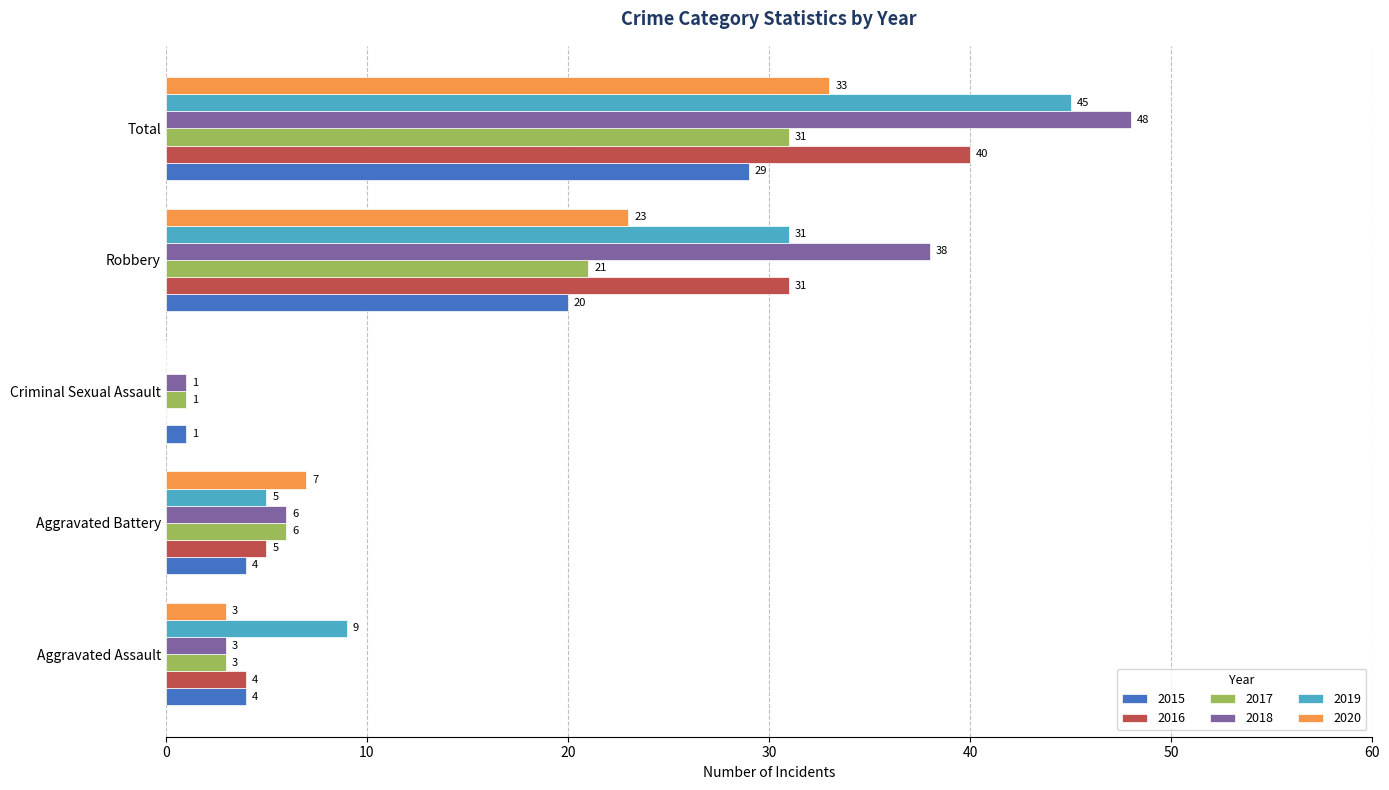

Which series changed the most between Aggravated Assault and Robbery?

2018